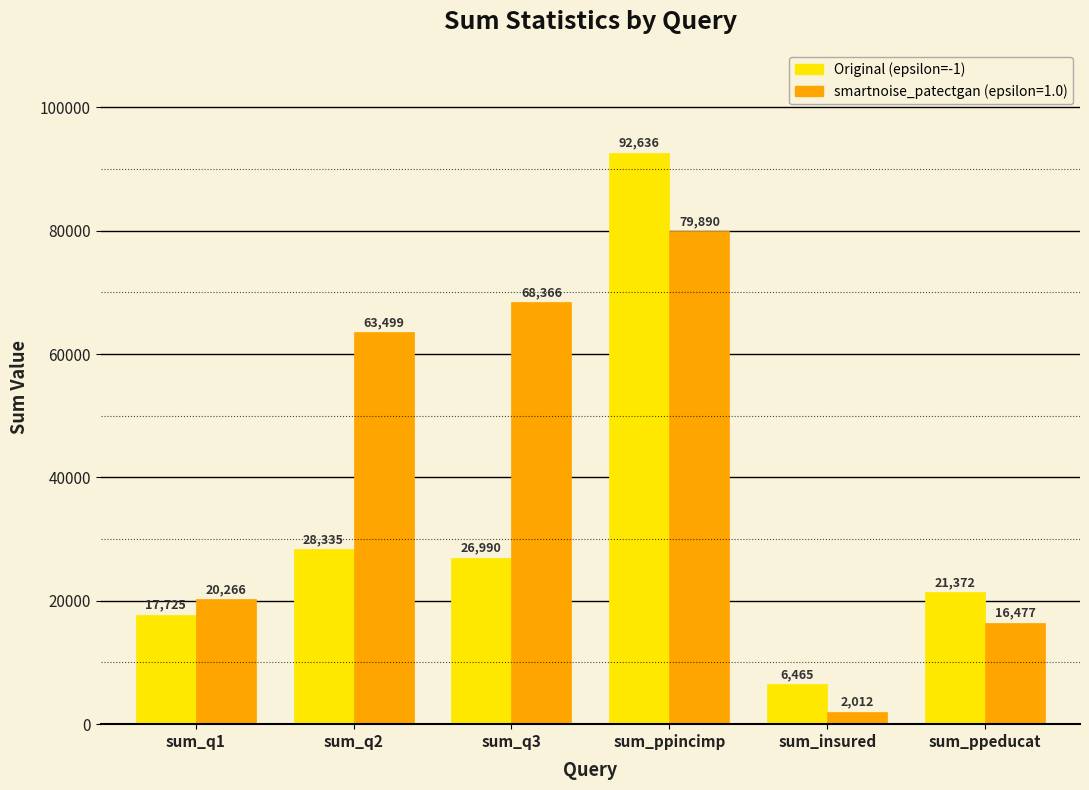

What is the label of the 2nd bar from the left?

sum_q2